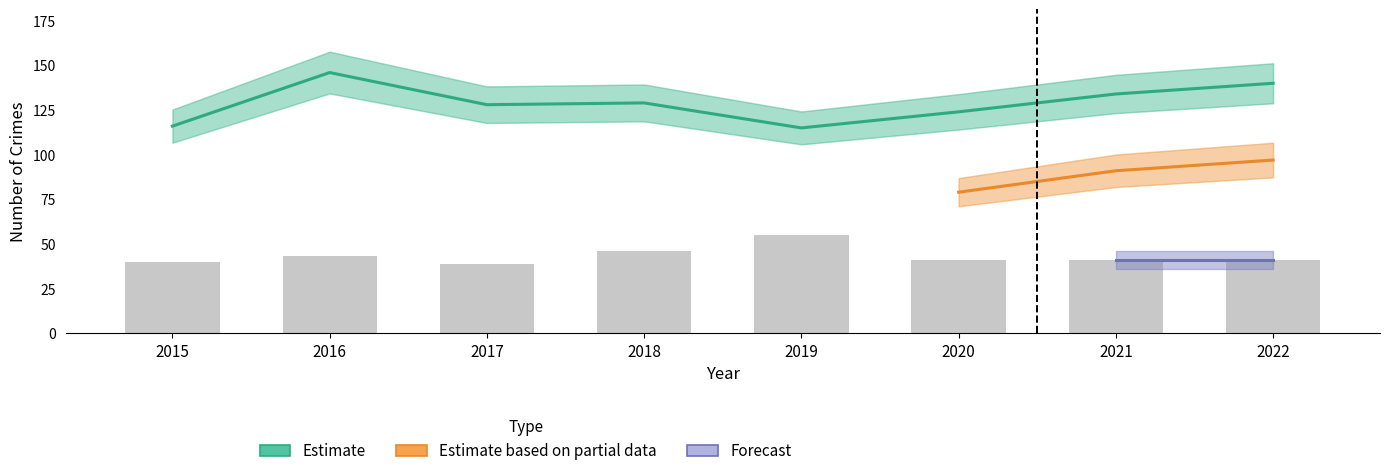

What is the maximum value shown in the chart?

146